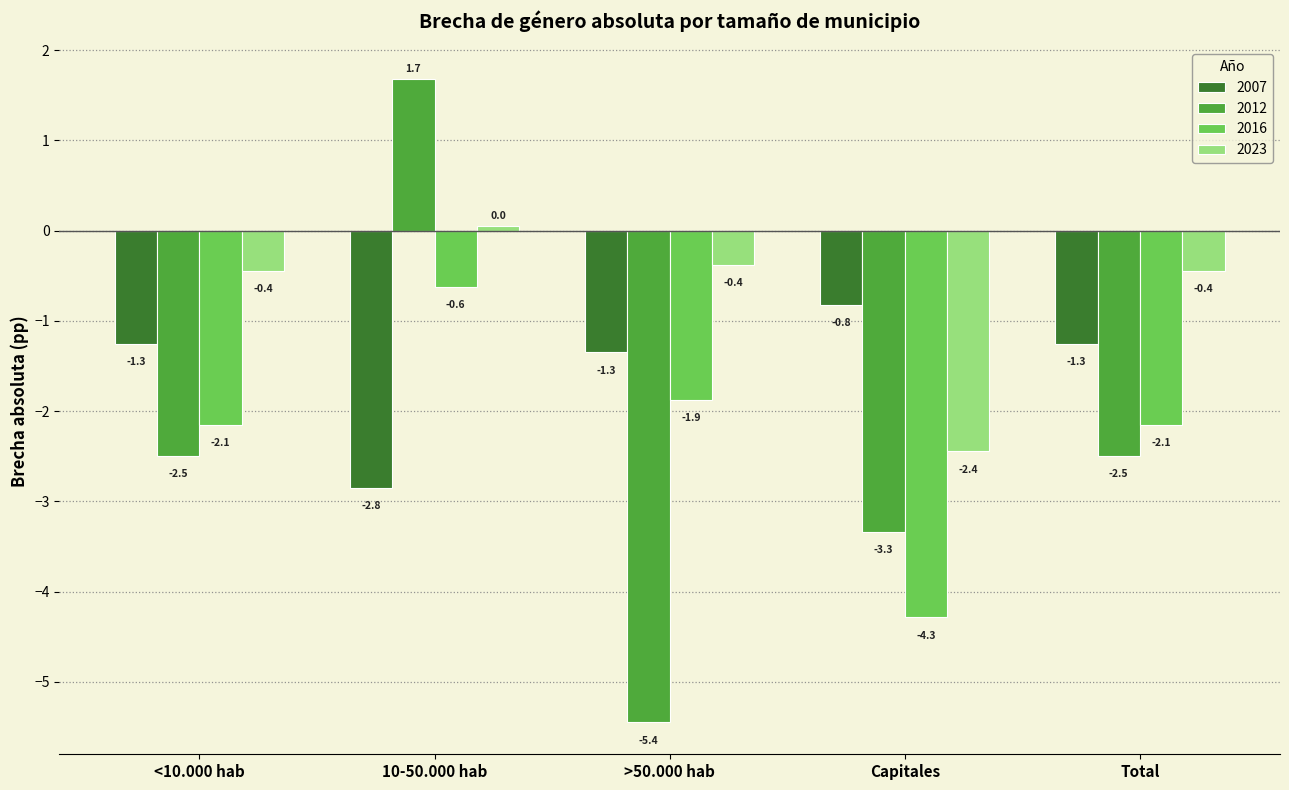

Which series changed the most between <10.000 hab and Capitales?

2016